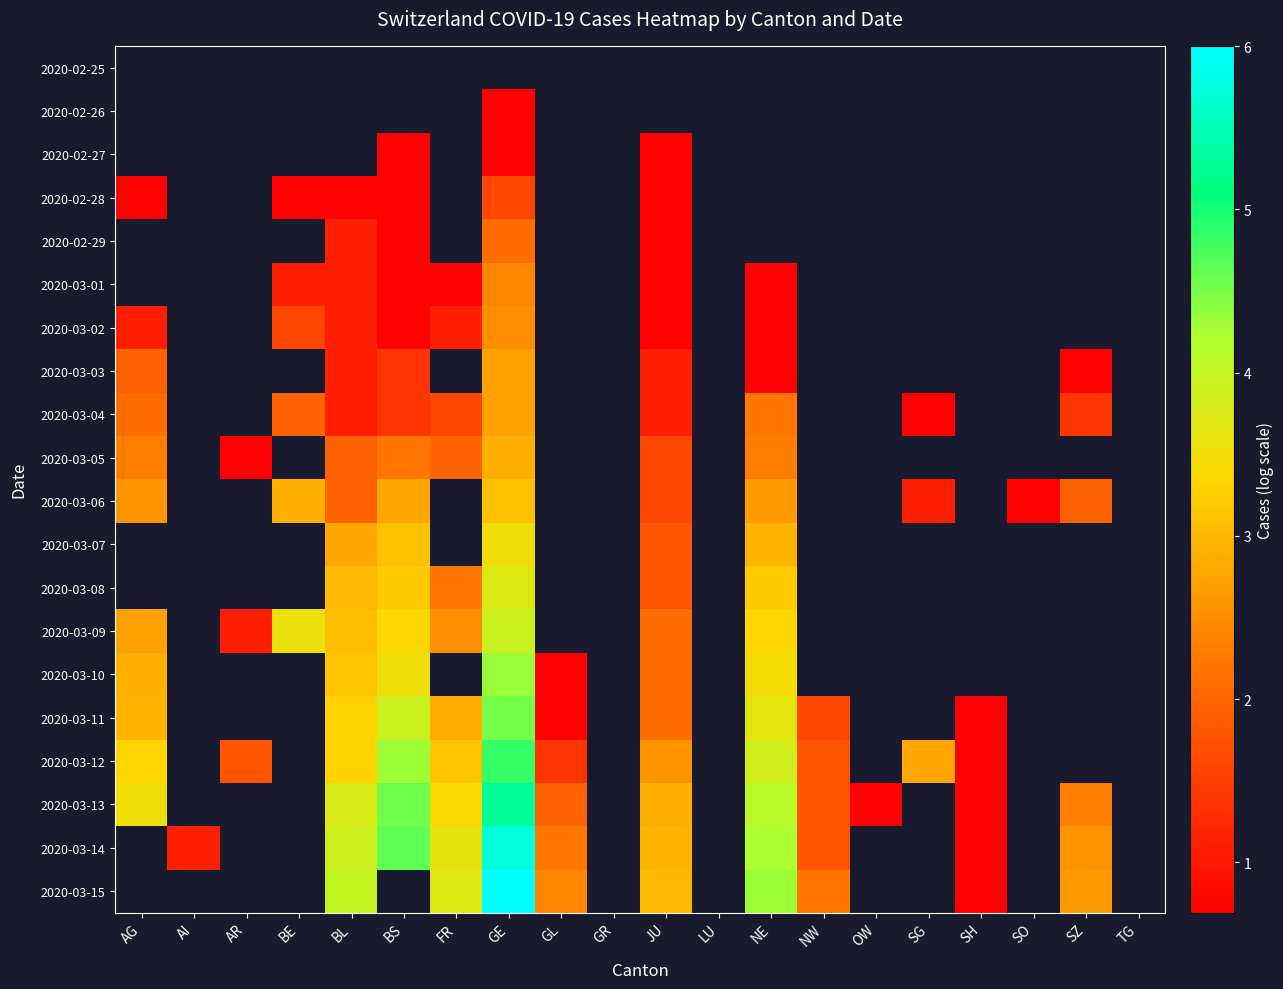

Rank the series at FR from lowest to highest value.

2020-02-25, 2020-02-26, 2020-02-27, 2020-02-28, 2020-02-29, 2020-03-03, 2020-03-06, 2020-03-07, 2020-03-10, 2020-03-01, 2020-03-02, 2020-03-04, 2020-03-05, 2020-03-08, 2020-03-09, 2020-03-11, 2020-03-12, 2020-03-13, 2020-03-14, 2020-03-15